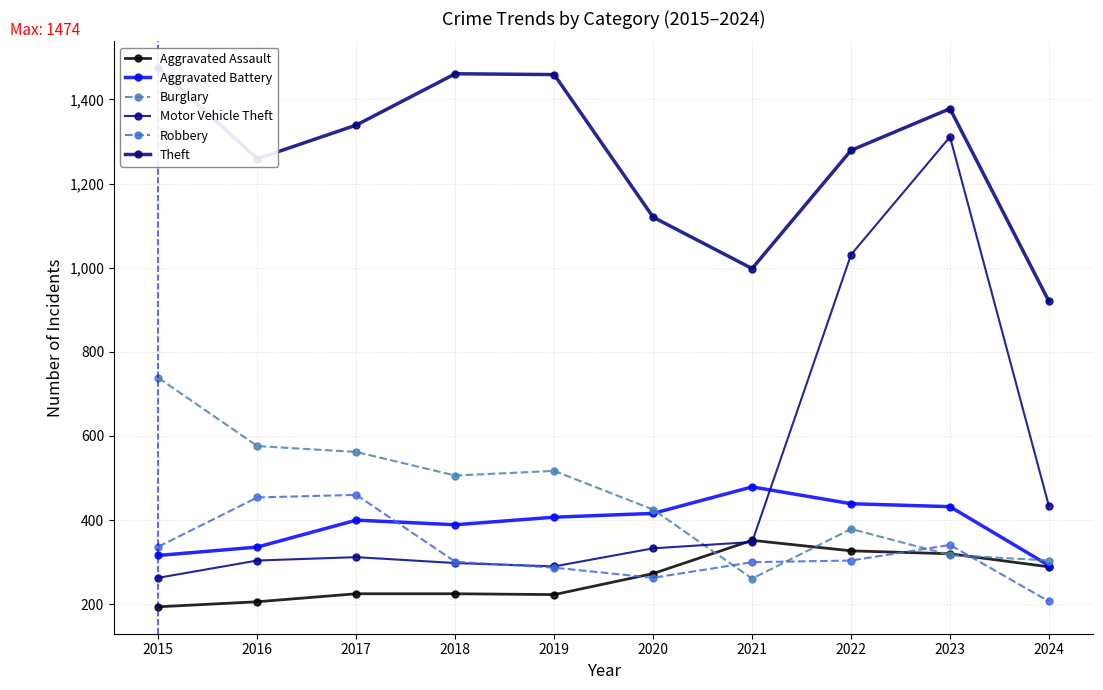

Where is Robbery nearest to the value 333?

2015